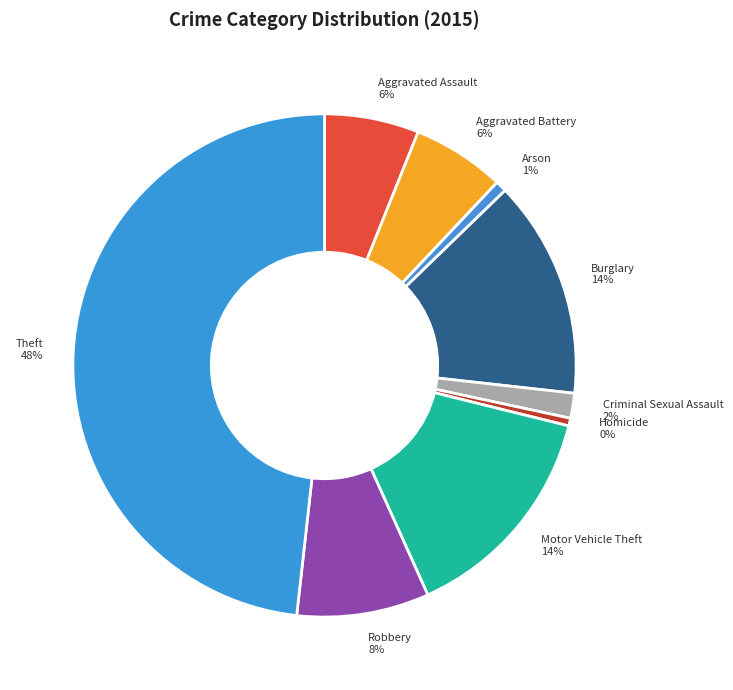

To the nearest percent, what is the combined percentage of Robbery and Arson?

9%